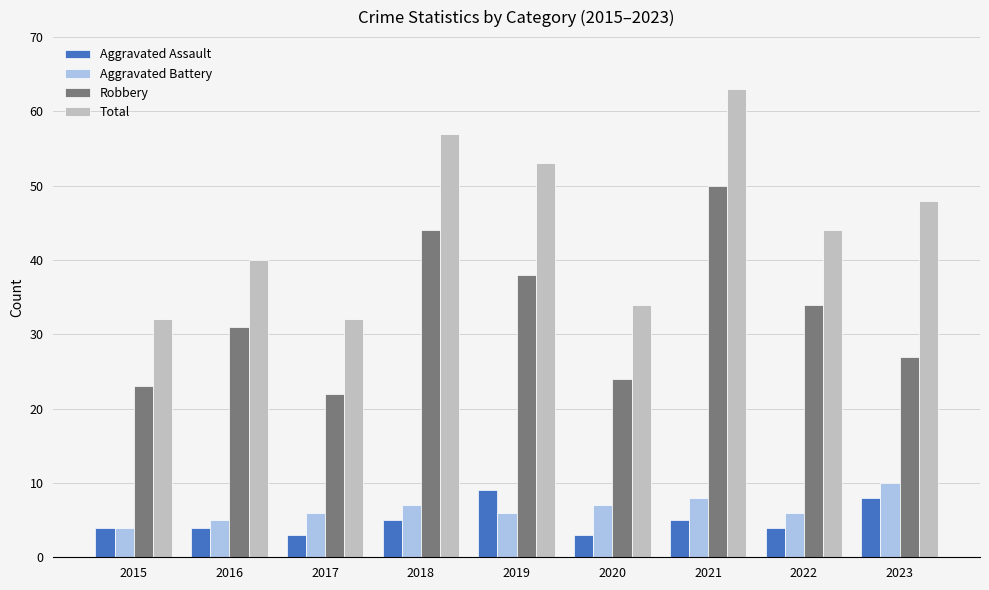

What is the spread (max minus min) of values at 2021?

58